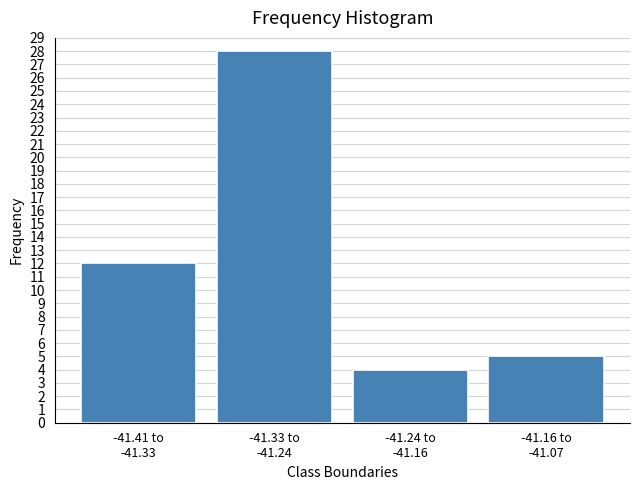

Reading left to right, extract all data points from this chart.

12	28	4	5